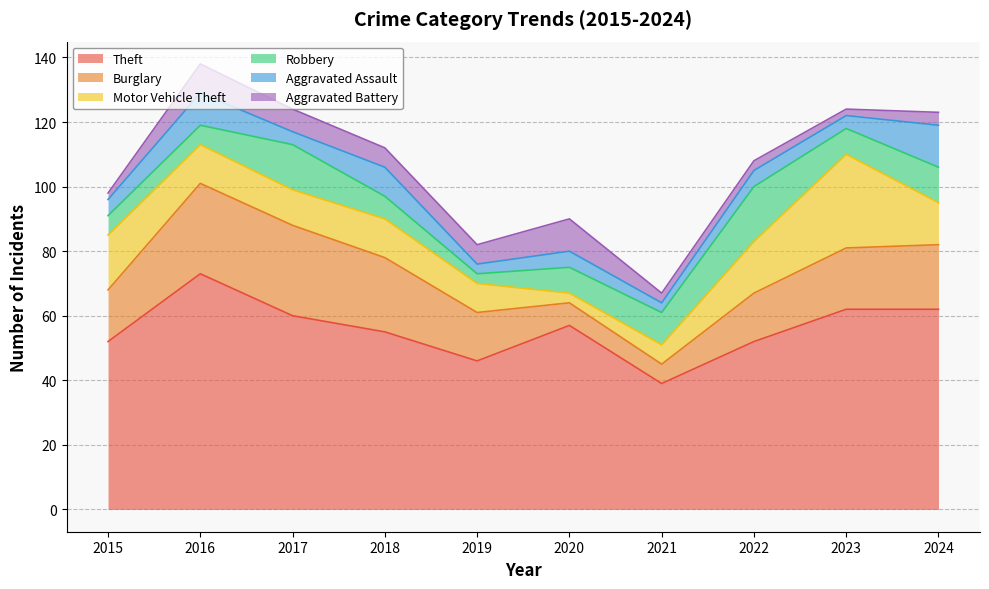

How many data points does each series have?

10